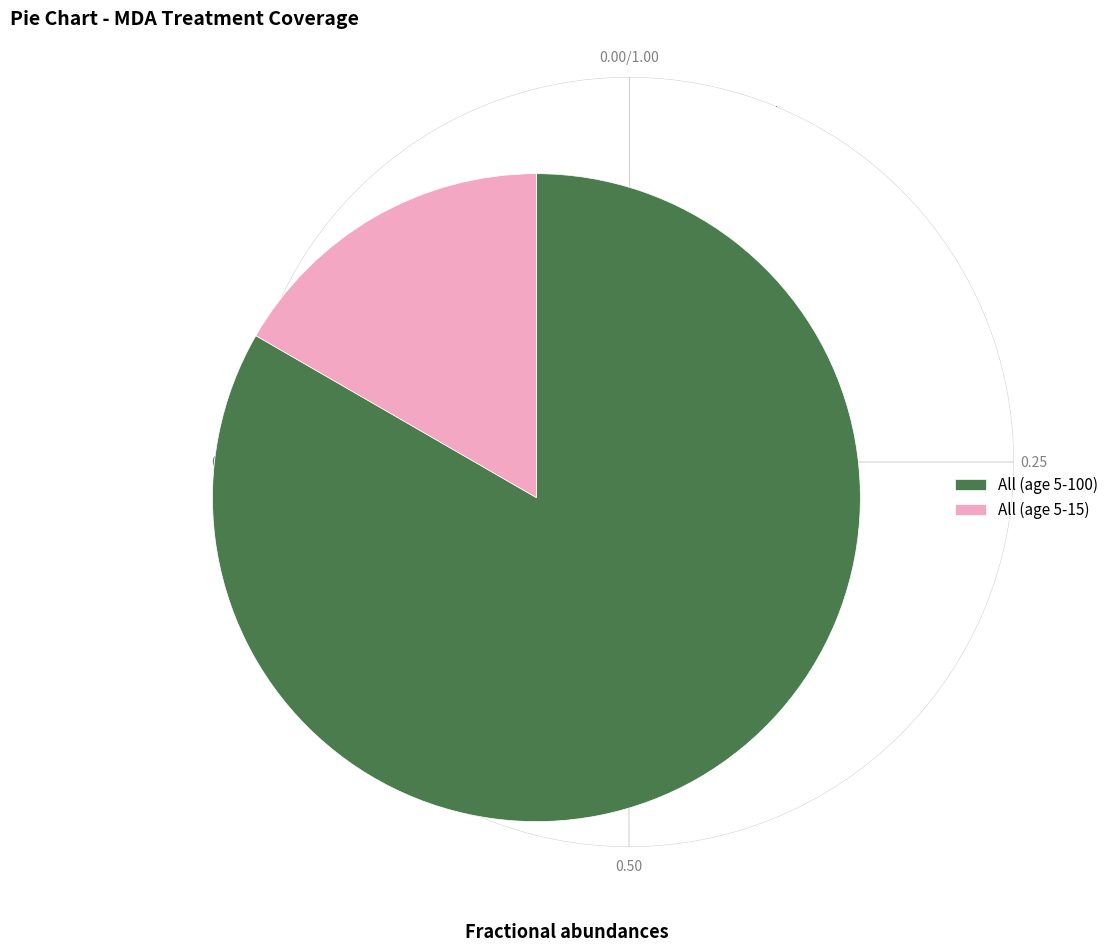

What is the largest slice in the pie chart?

All (age 5-100)